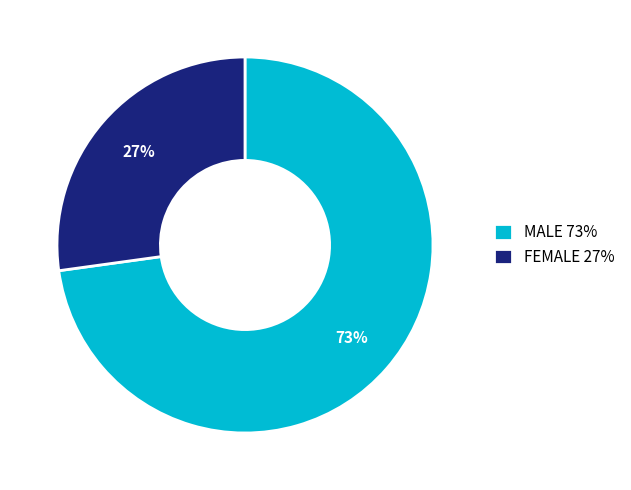

Which category accounts for the majority?

MALE